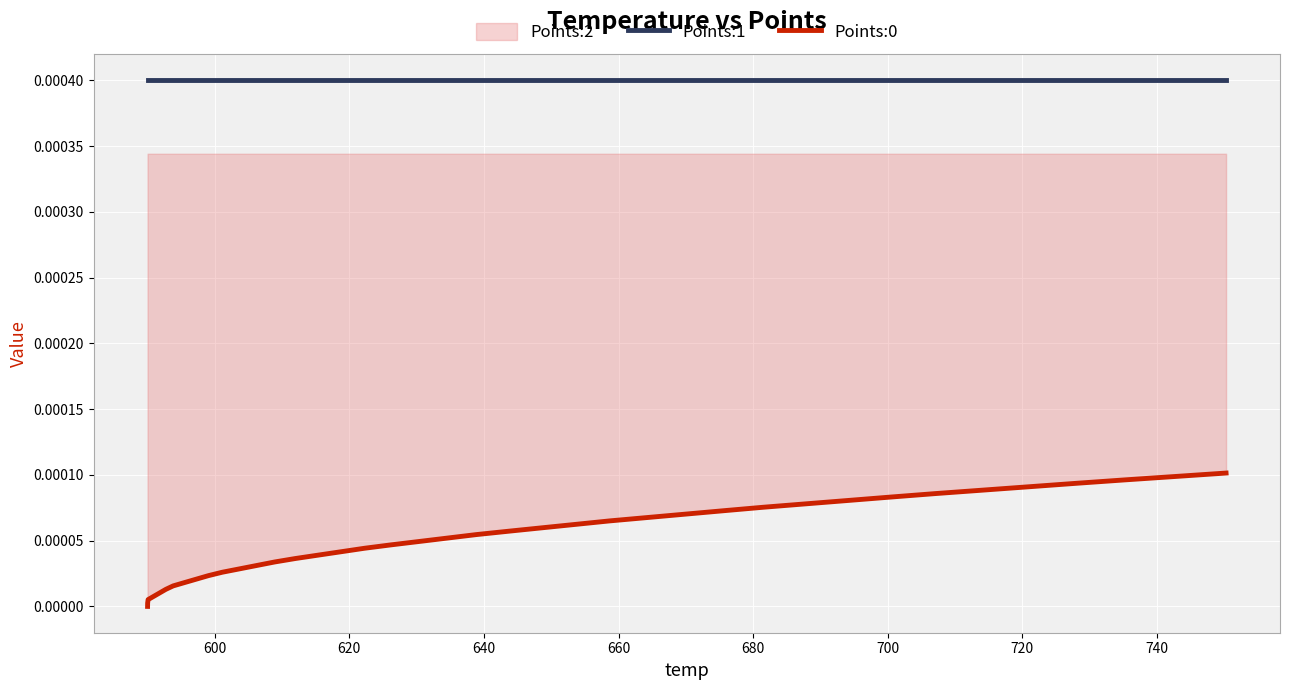

True or false: Points:0 and Points:1 intersect in this chart.

False